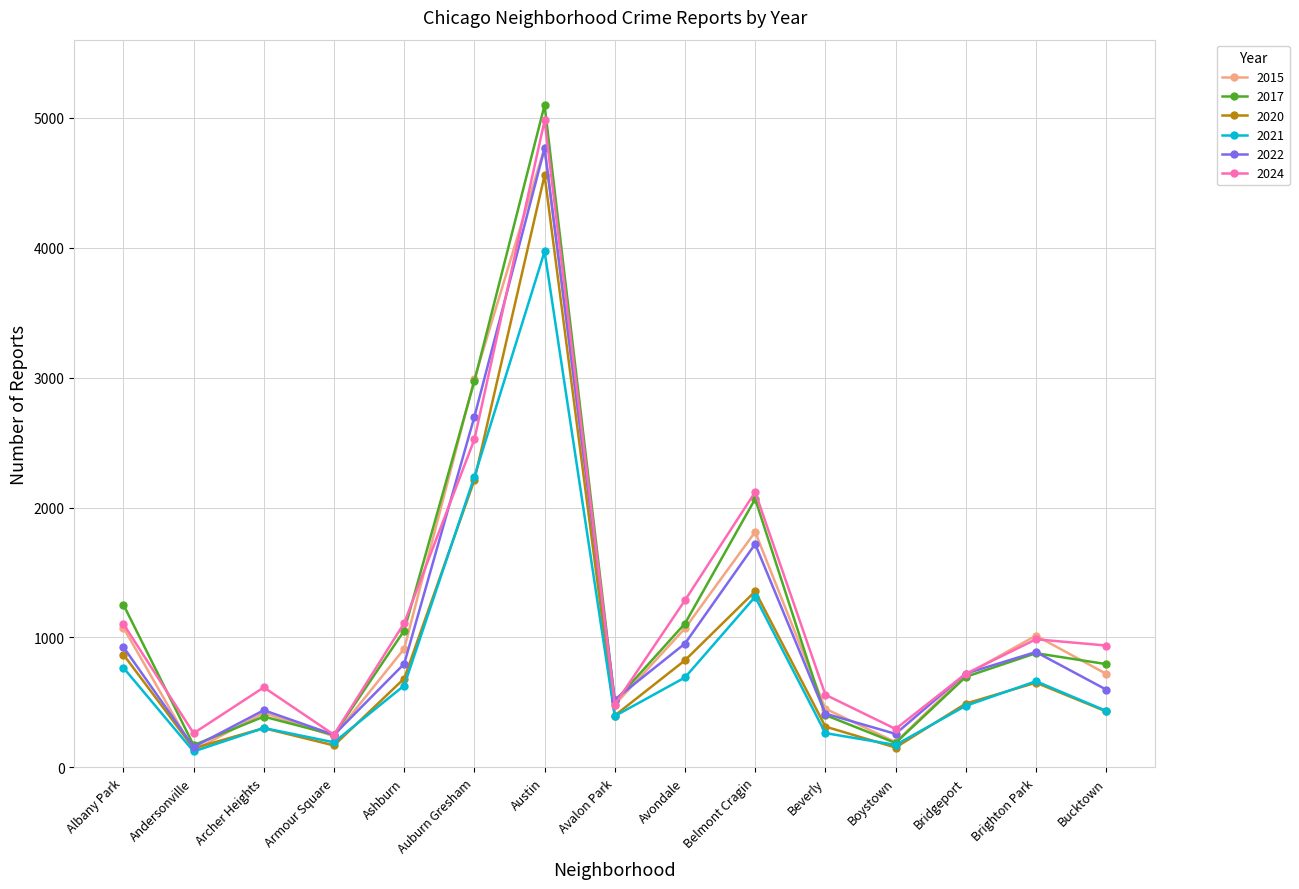

True or false: 2022 has more than 2 points higher than both neighbors.

True